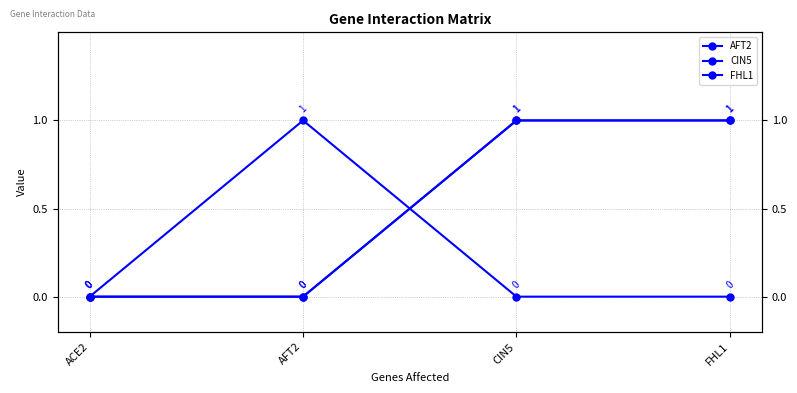

Rank the categories by FHL1 value from highest to lowest.

CIN5, FHL1, ACE2, AFT2